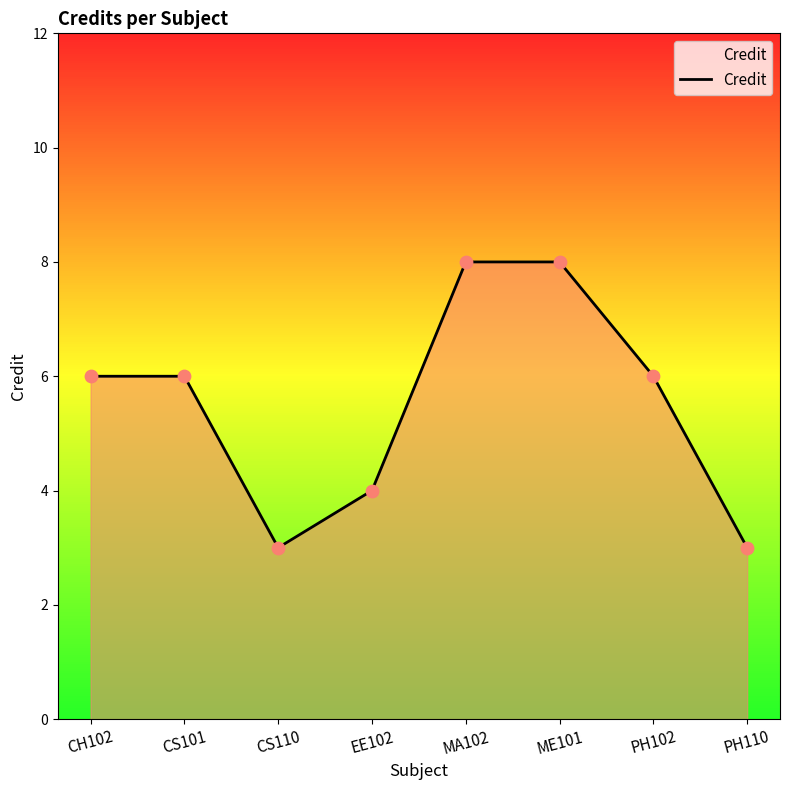

What is the change in value from ME101 to PH102?

-2